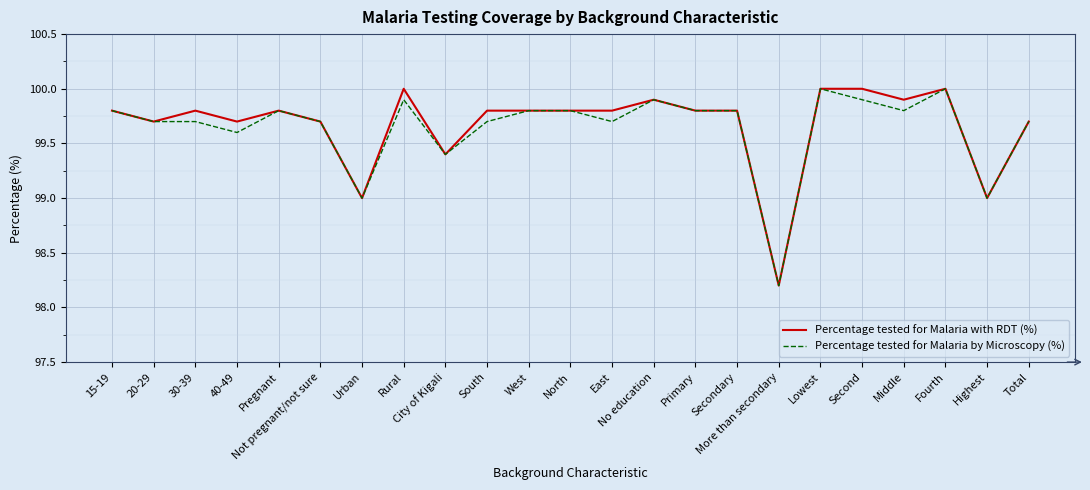

List the series in order of their overall mean, highest first.

Percentage tested for Malaria with RDT (%), Percentage tested for Malaria by Microscopy (%)